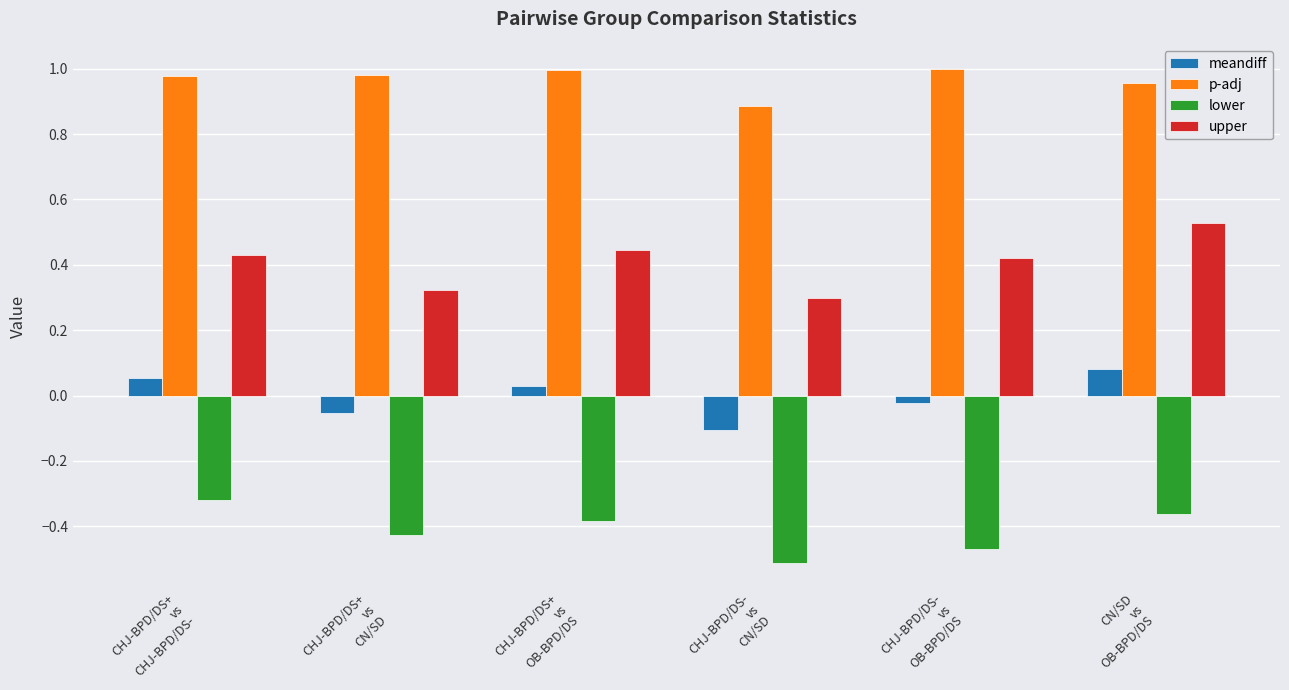

At how many categories does at least one series exceed 0?

6